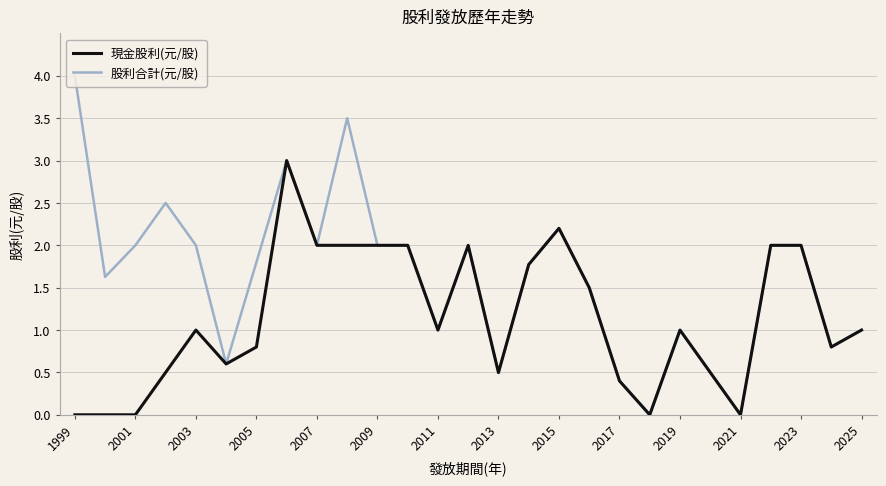

Which series has the widest spread of values?

股利合計(元/股)